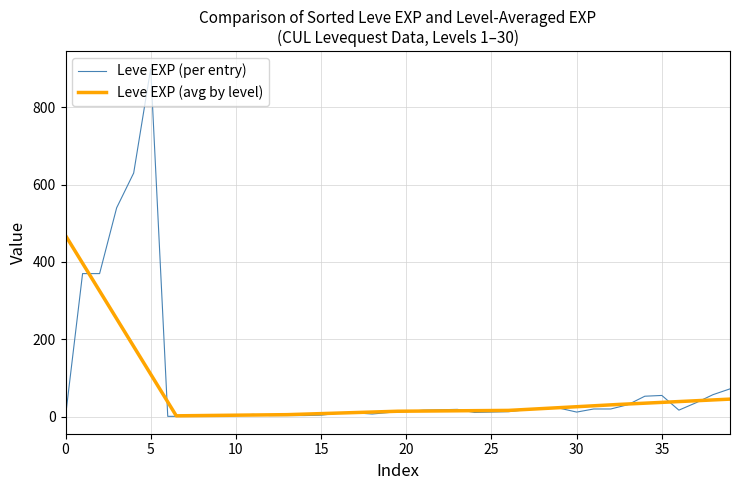

What position from the left is 33?

34